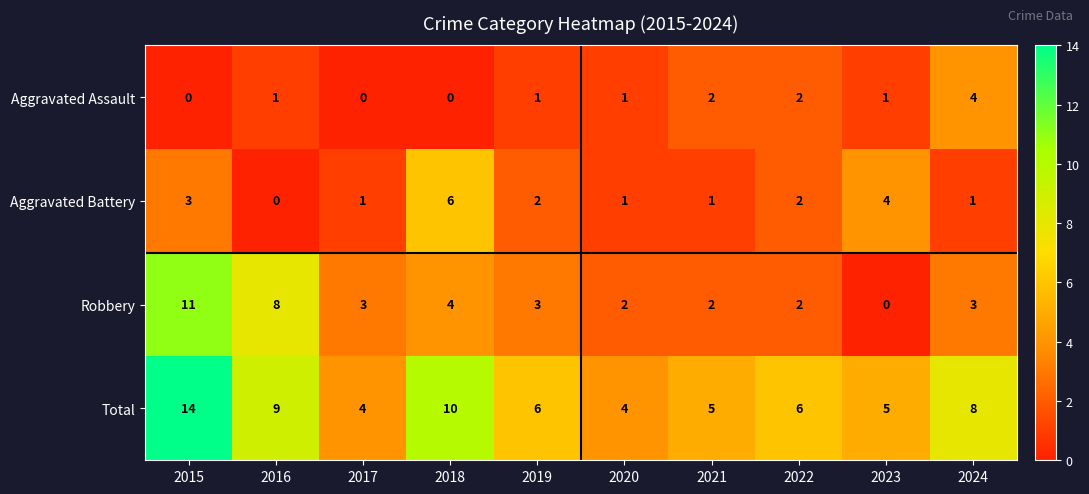

The Aggravated Assault series shows 2 at 2019. True or false?

False